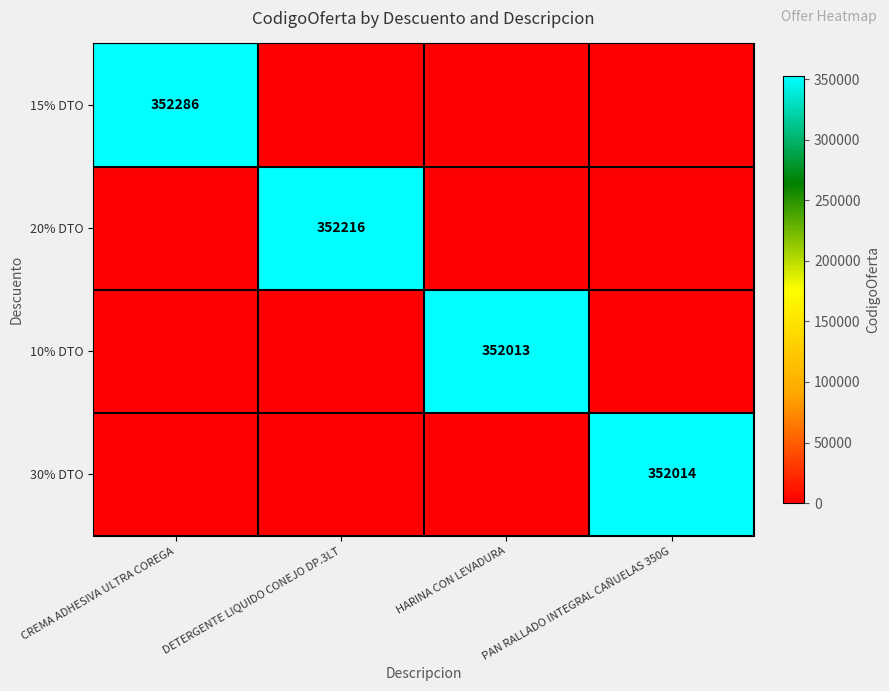

The value of 10% DTO at HARINA CON LEVADURA is 129707. True or false?

False